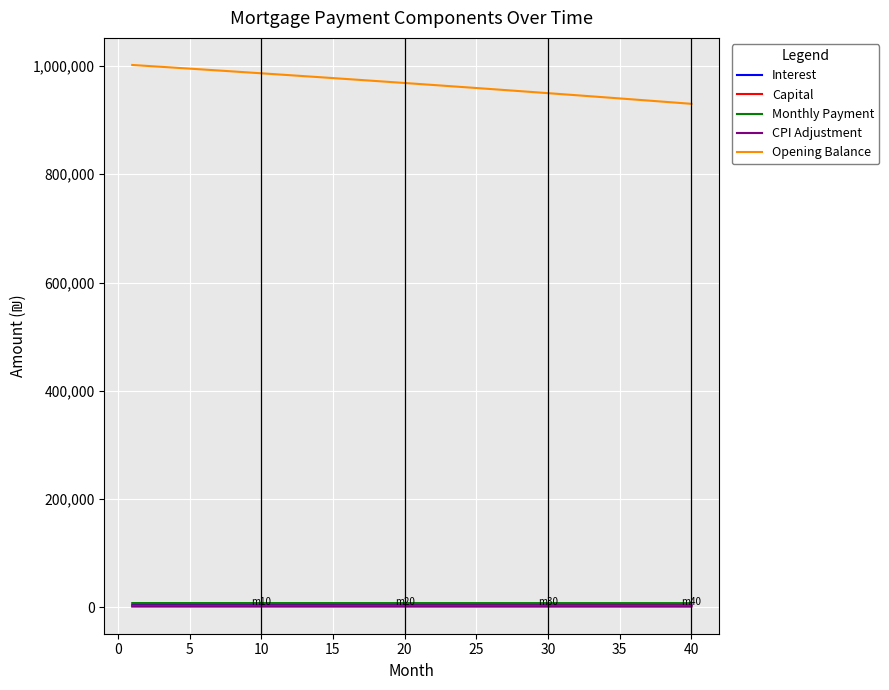

True or false: Interest and Monthly Payment cross at least once.

False